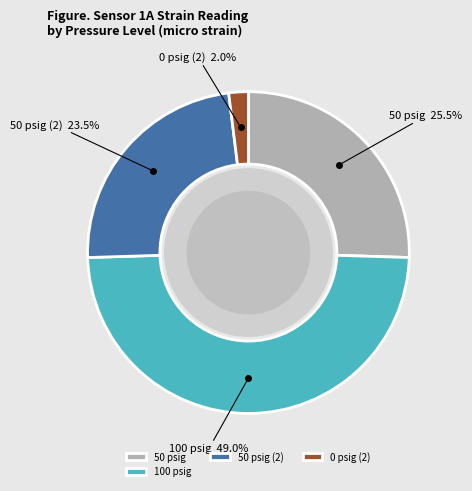

Rank the categories by value from lowest to highest.

0 psig (2), 50 psig (2), 50 psig, 100 psig